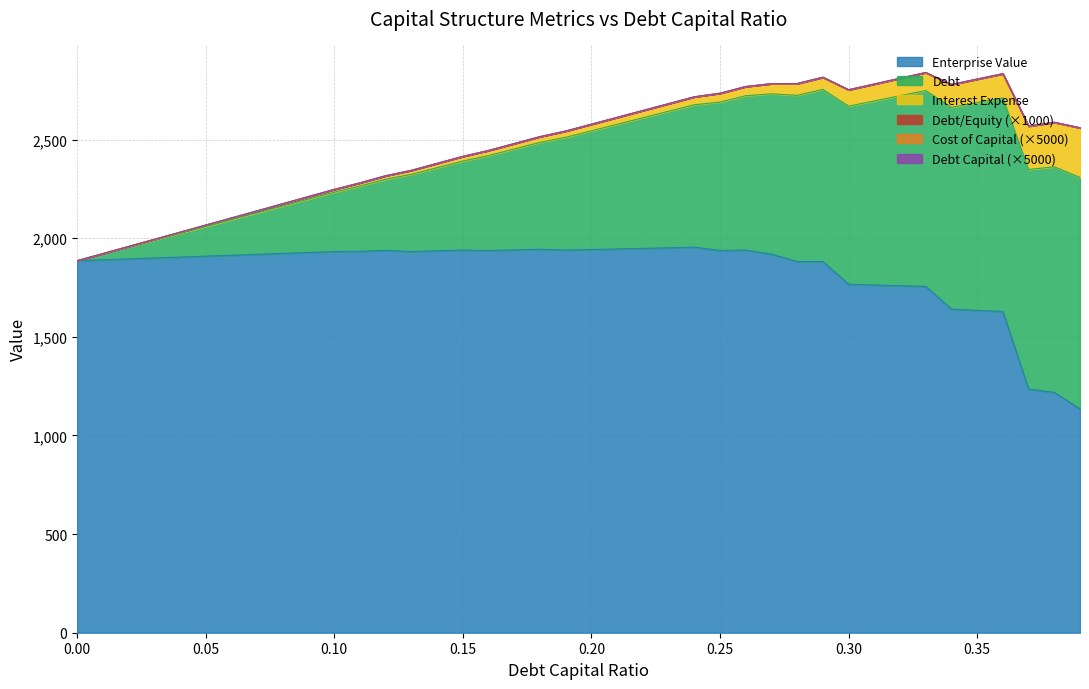

Rank the series by their maximum value, from lowest to highest.

cost_capital, debt_capital, debt_equity, interest_expense, debt, enterprise_value